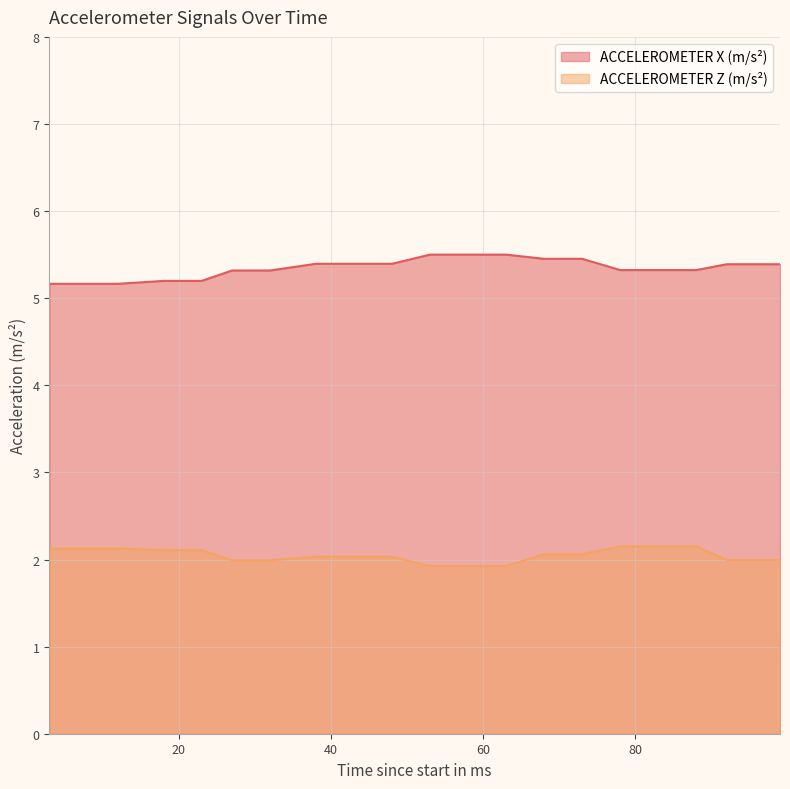

What is the sum of all ACCELEROMETER Z (m/s²) values?

41.0